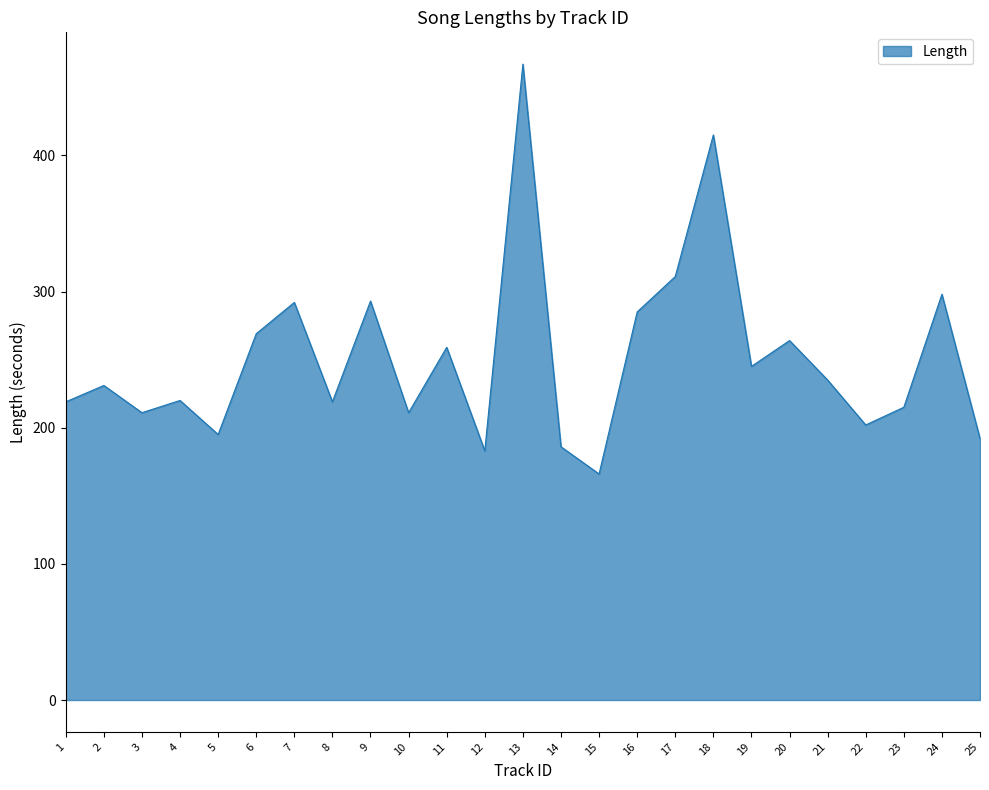

Is it true that the value at 14 is 277?

False